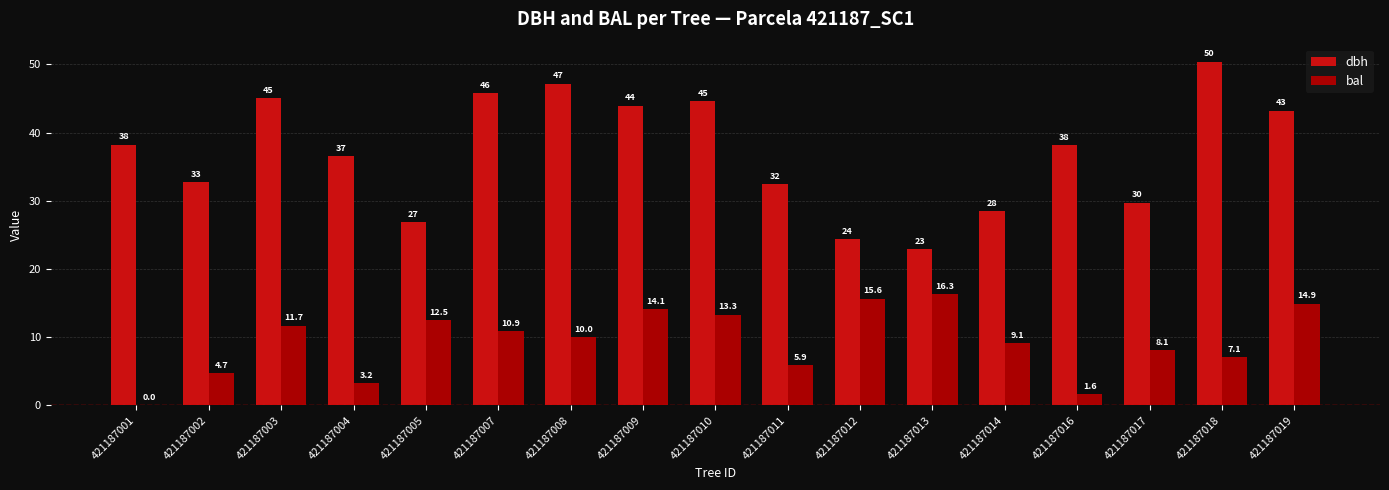

What is the average value of the dbh series?

37.1